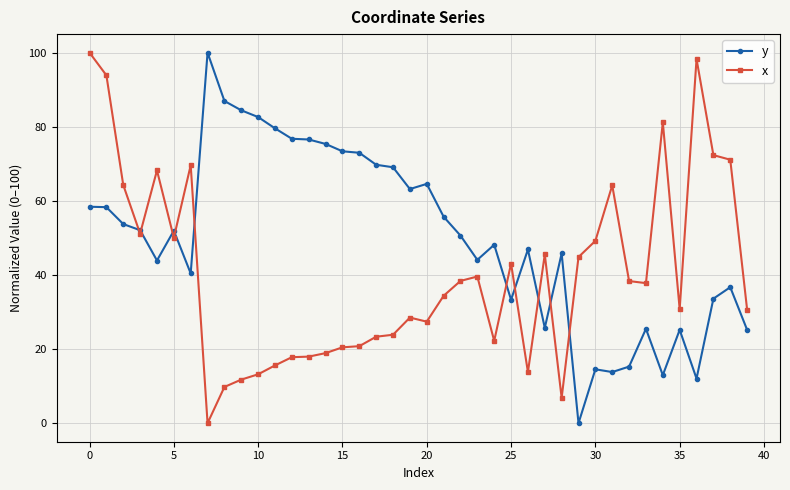

What is the value of the x point at the 36th from the left?

30.8